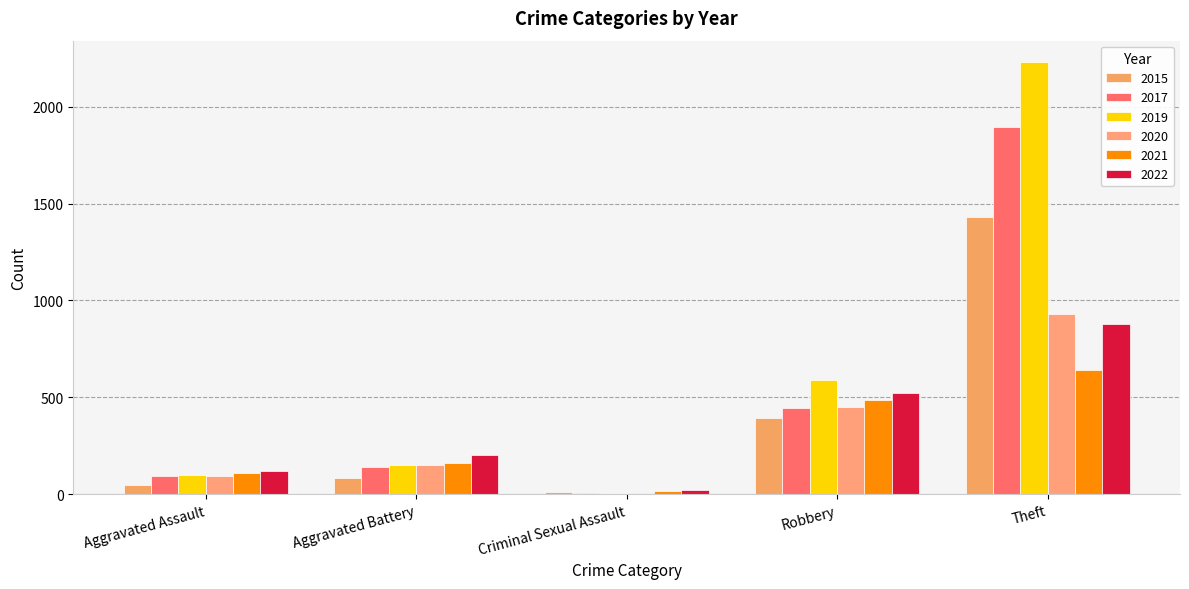

Are the bars grouped side by side (vs. stacked)?

Yes